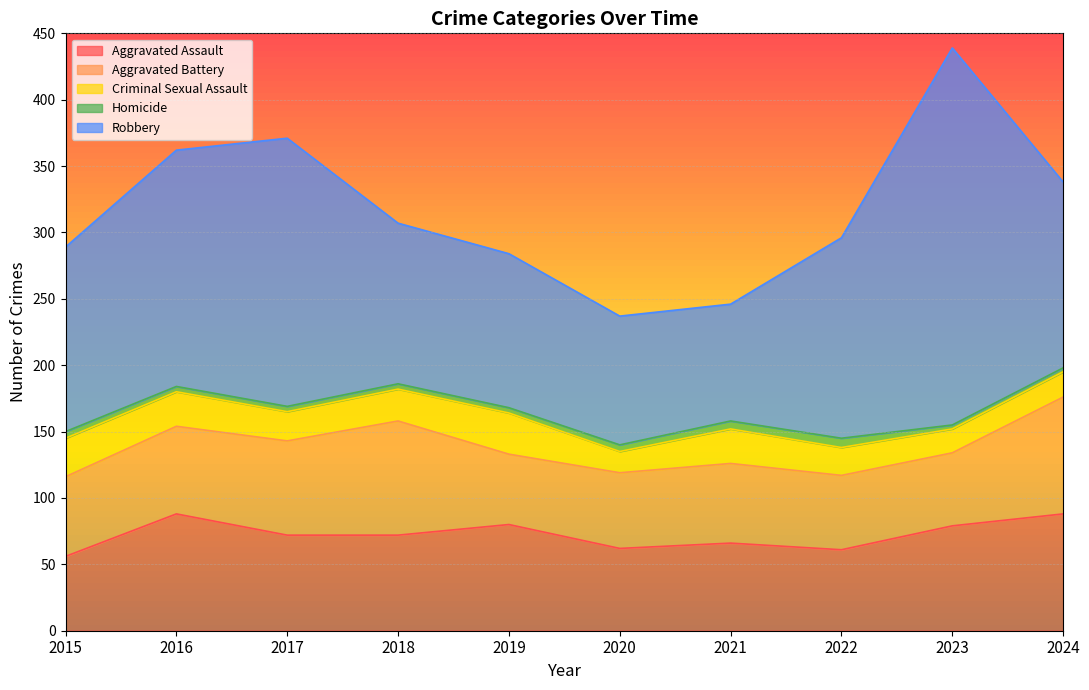

Between 2018 and 2024, which series saw the biggest shift?

Robbery